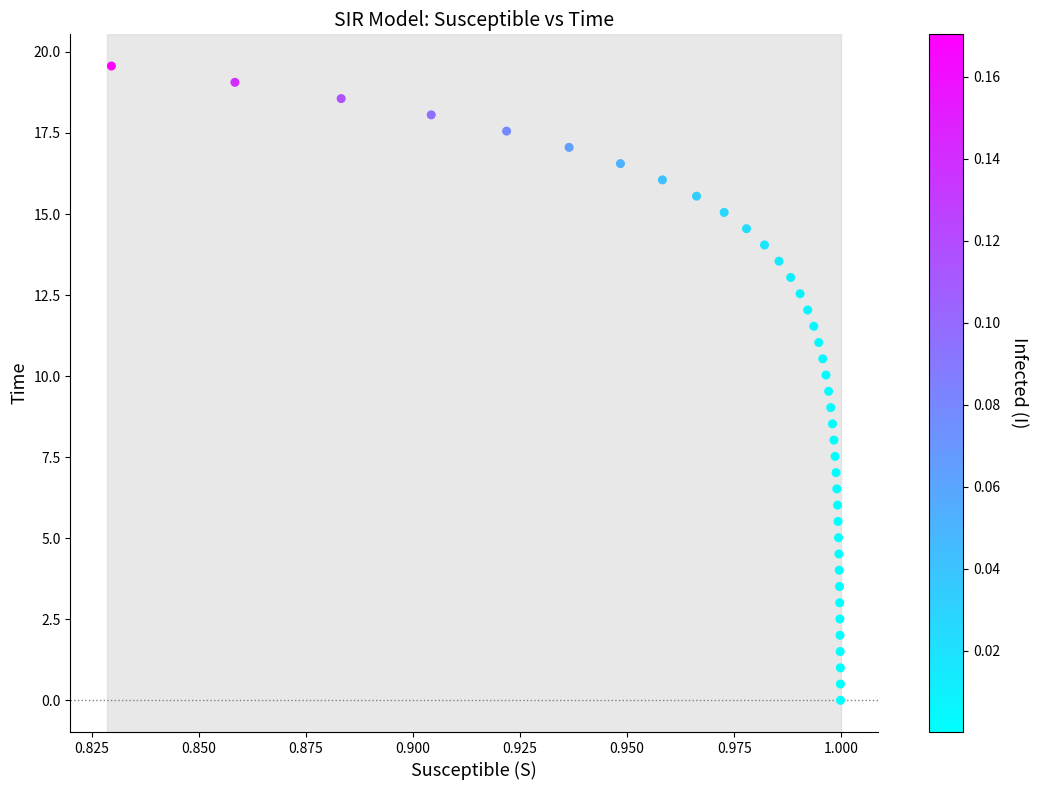

What is the range of Y values (max minus min)?

19.6